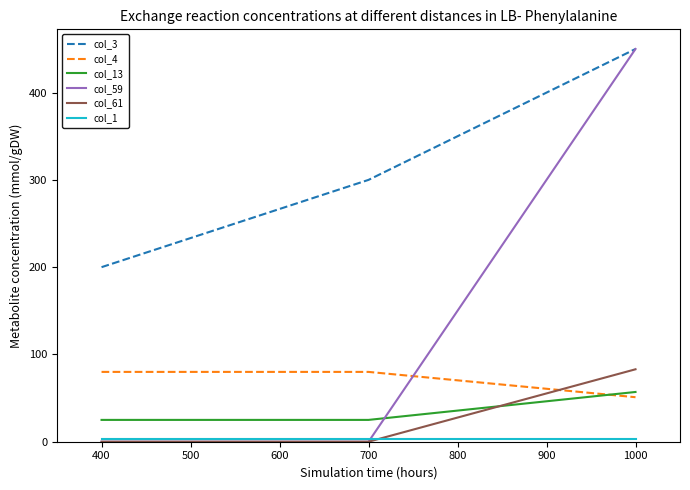

Count the col_61 values in the range 0 to 83.

3